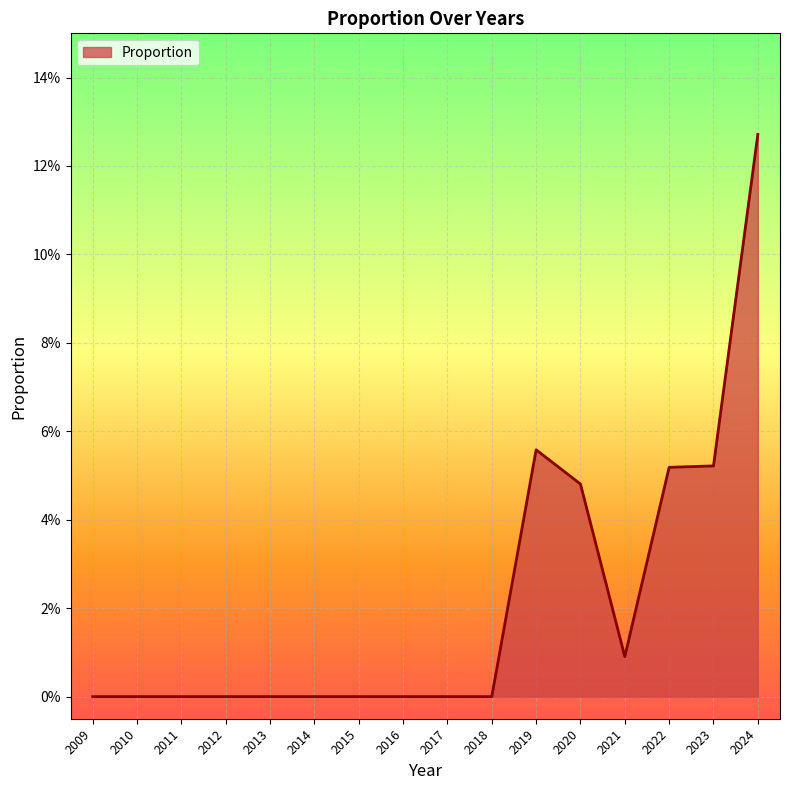

True or false: there are more than 2 points higher than both neighbors.

False